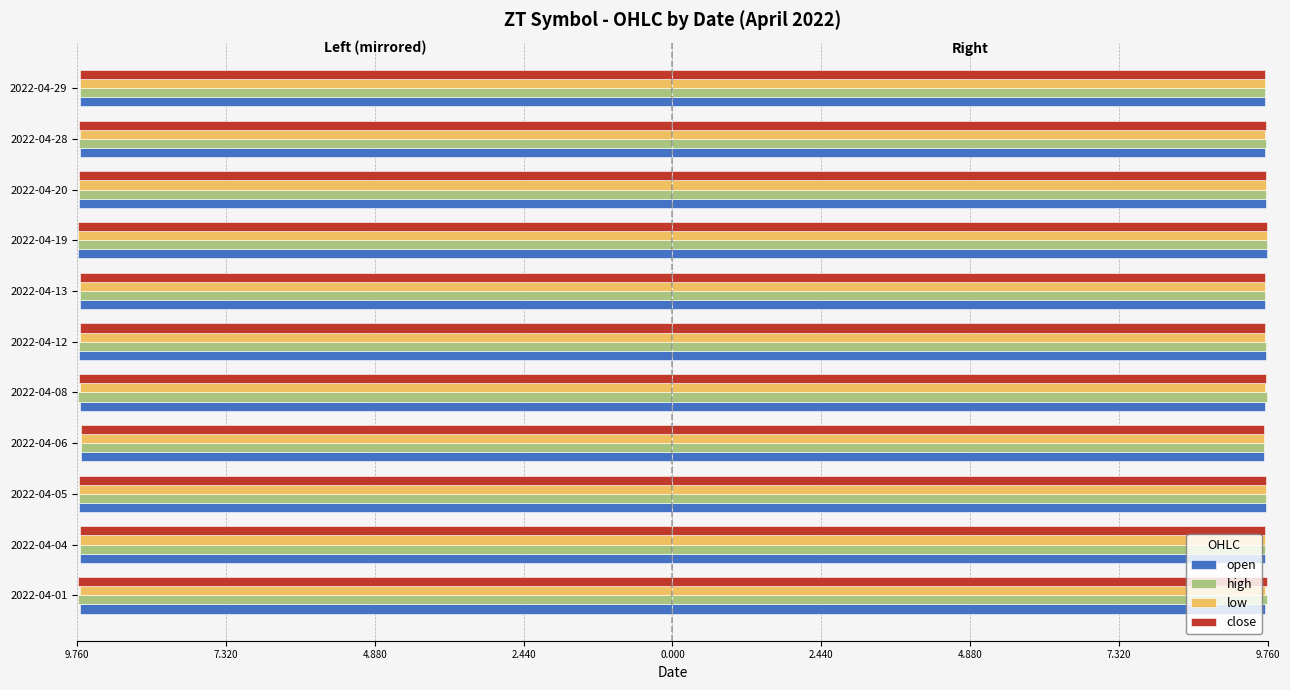

The value of high at 2022-04-20 is -16.8. True or false?

False